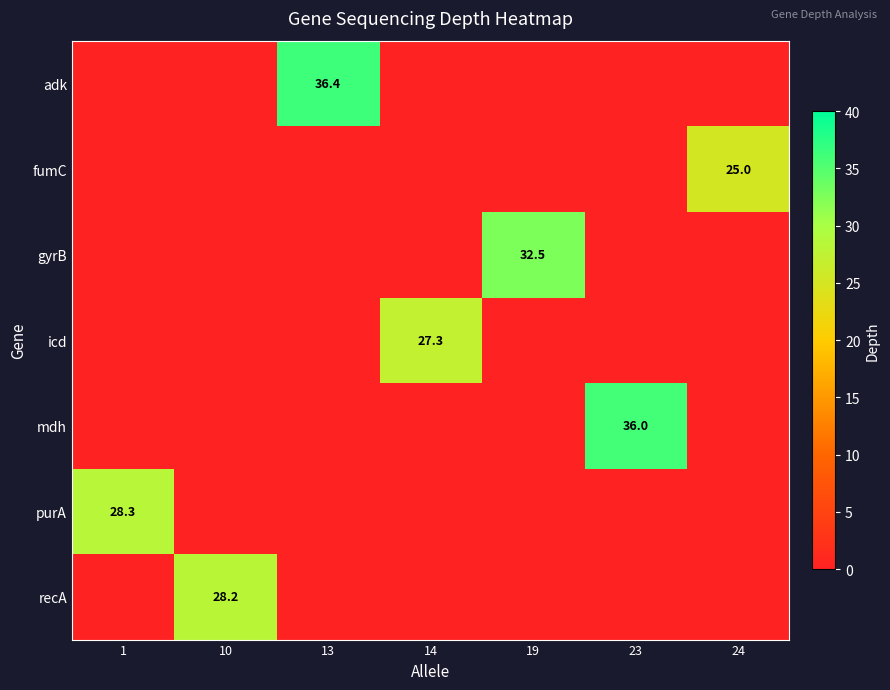

How many categories are shown in the chart?

7